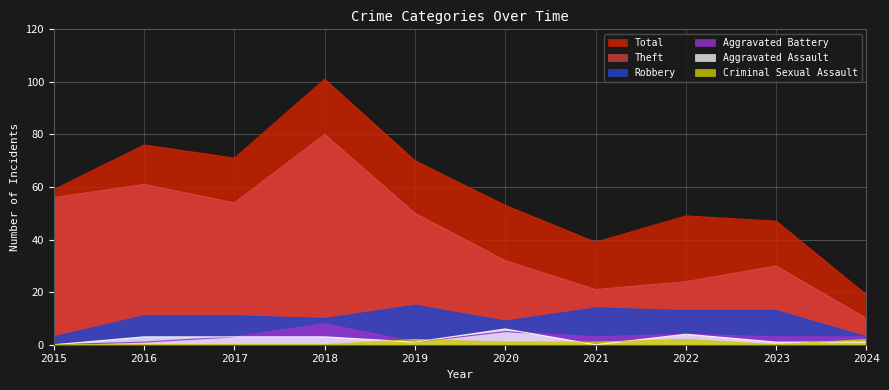

List the series in order of their peak value, highest first.

Total, Theft, Robbery, Aggravated Battery, Aggravated Assault, Criminal Sexual Assault